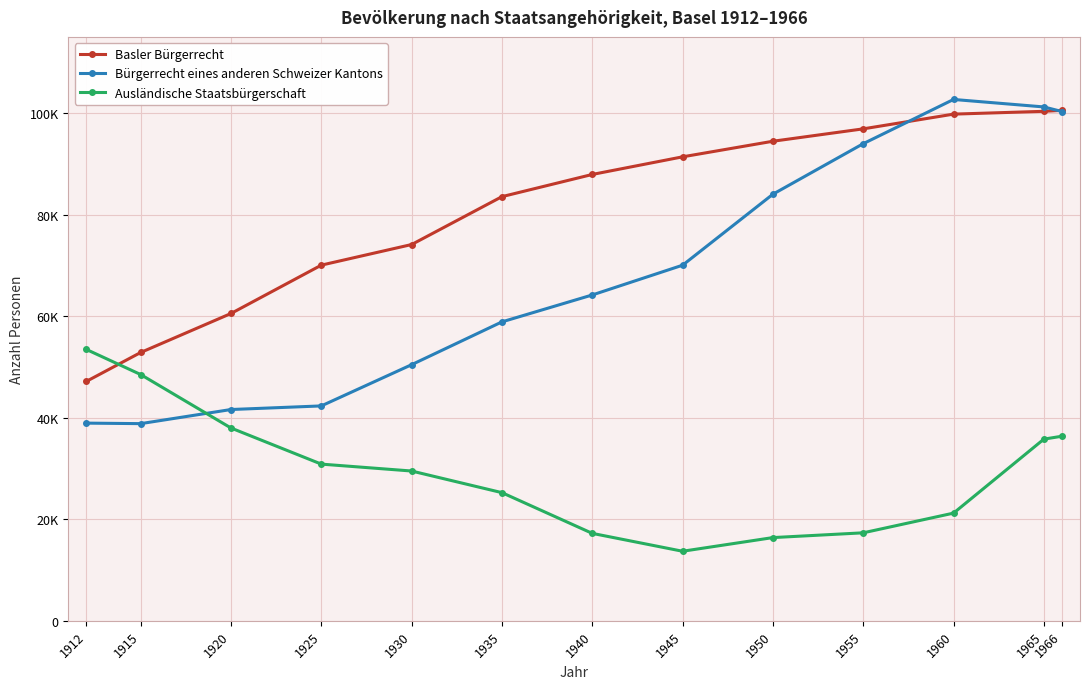

Is this an area chart (filled region under the line)?

No